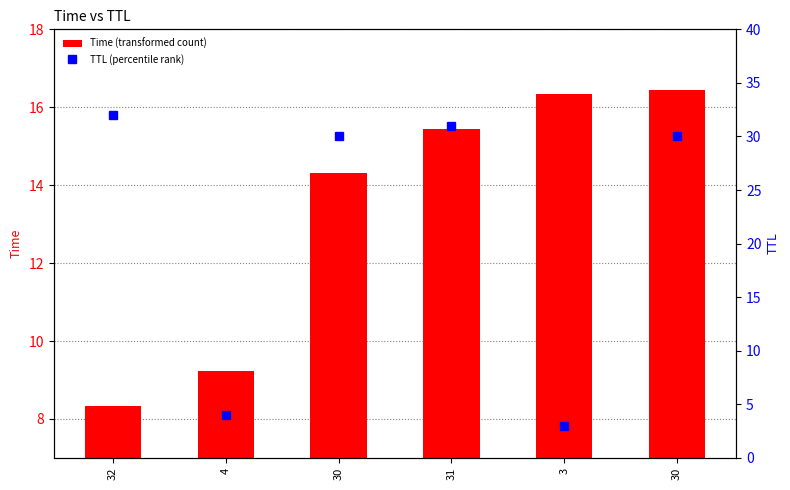

What is the sum of the TTL (percentile rank) values at 4 and 31?

35.0